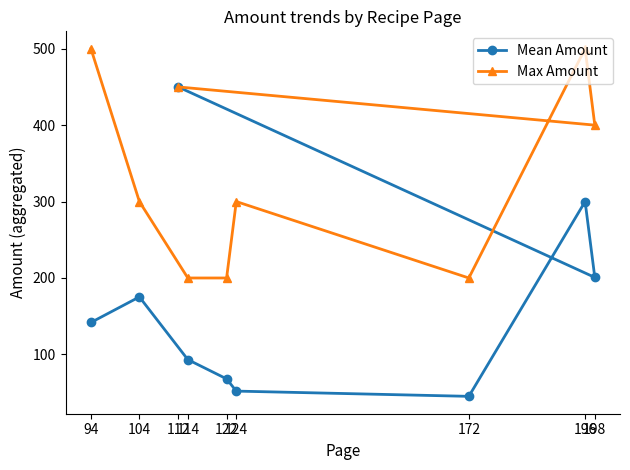

Reading right to left, extract all data points from this chart.

Mean Amount: 450.0	200.8	300.0	45.1	52.0	68.0	93.2	175.2	141.8
Max Amount: 450.0	400.0	500.0	200.0	300.0	200.0	200.0	300.0	500.0